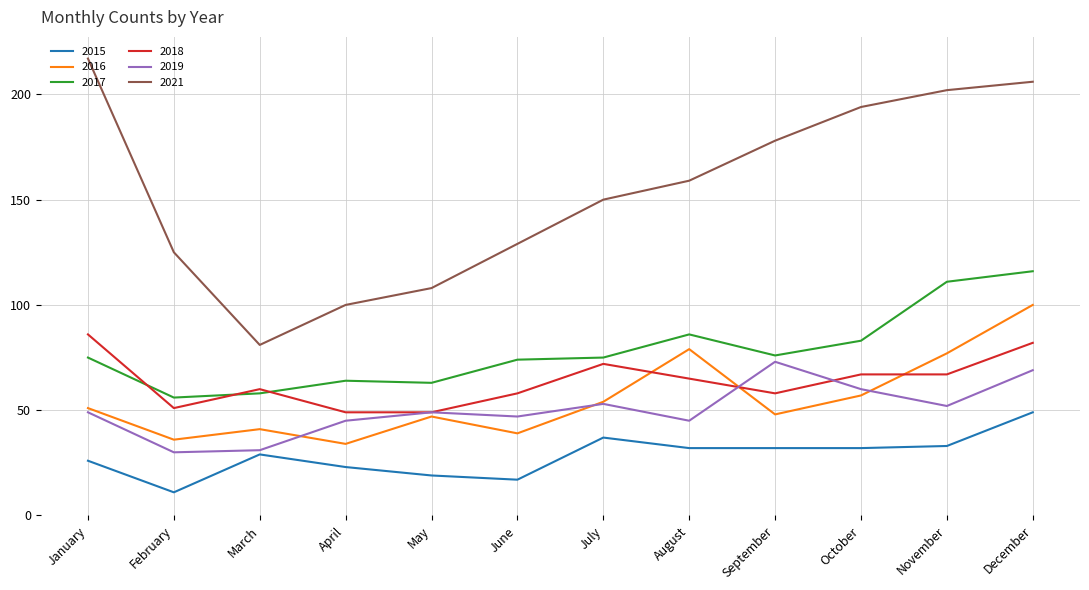

What is the total value across all series at March?

300